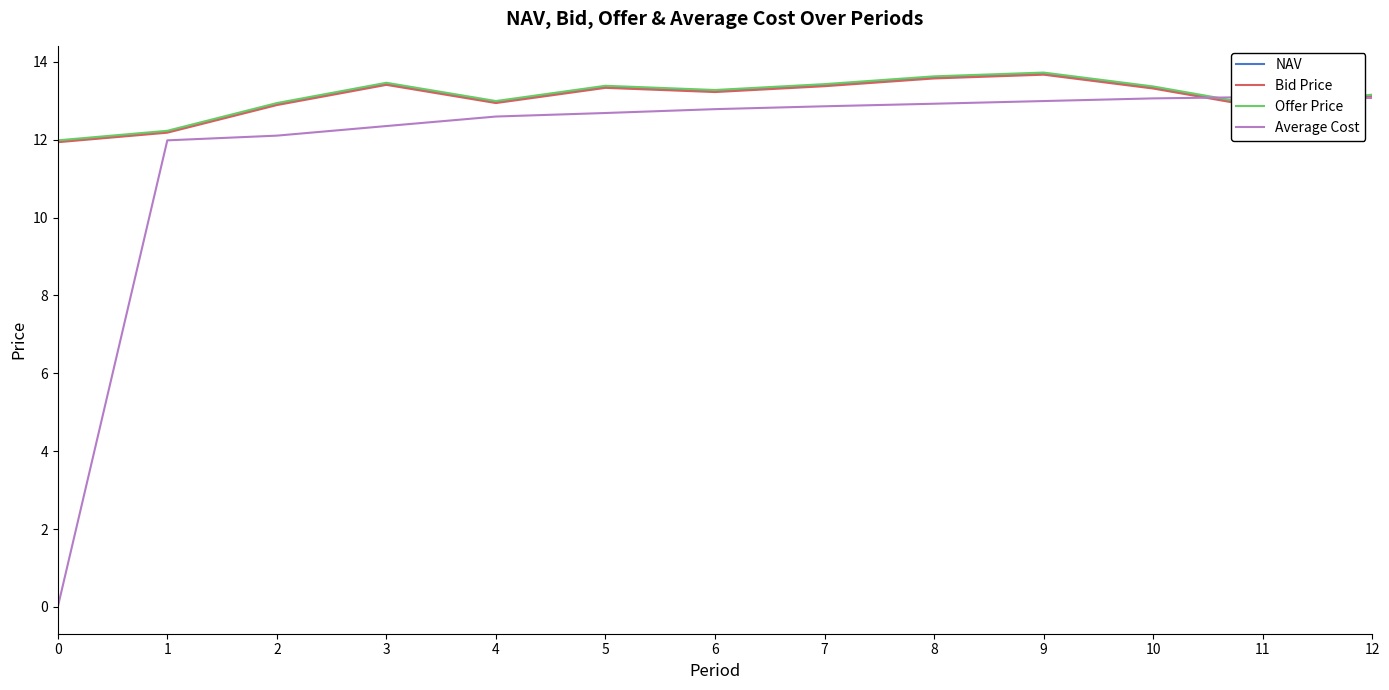

True or false: Average Cost has more than 1 interior local peaks.

False